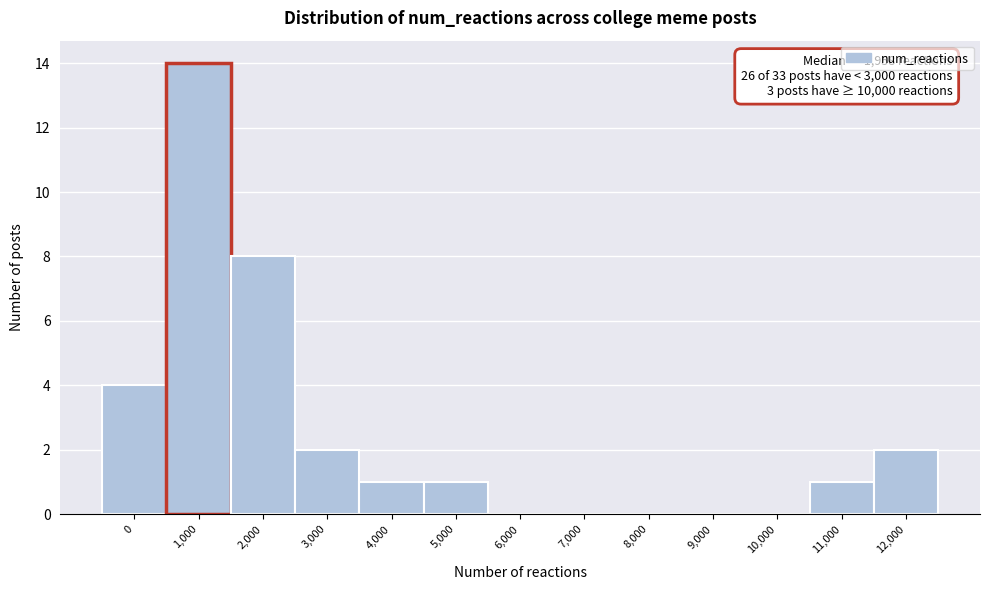

Reading right to left, what are all the values shown in this chart?

12,000=2	11,000=1	10,000=0	9,000=0	8,000=0	7,000=0	6,000=0	5,000=1	4,000=1	3,000=2	2,000=8	1,000=14	0=4